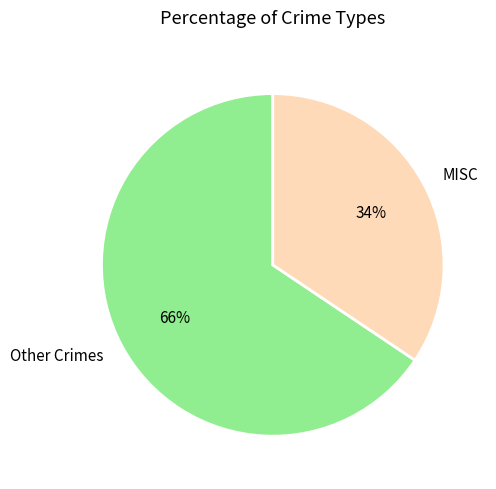

What is the ratio of the value at MISC to the value at Other Crimes?

0.5